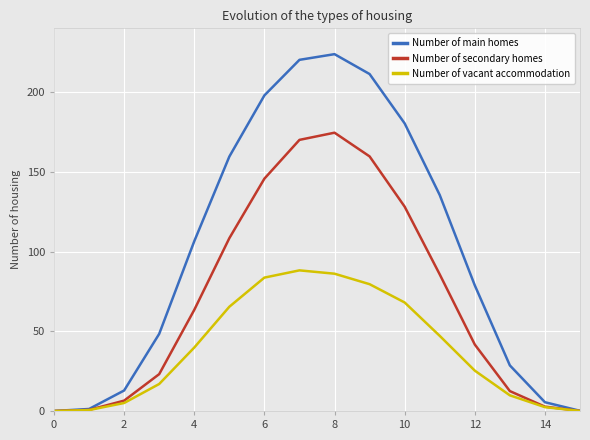

What is the difference between the maximum and minimum values in the Number of secondary homes series?

174.5